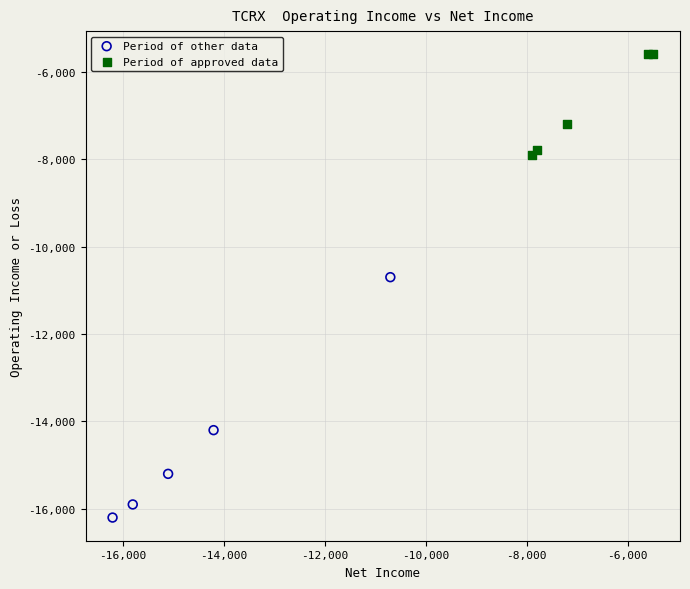

Which series reaches the minimum Y coordinate?

Period of other data